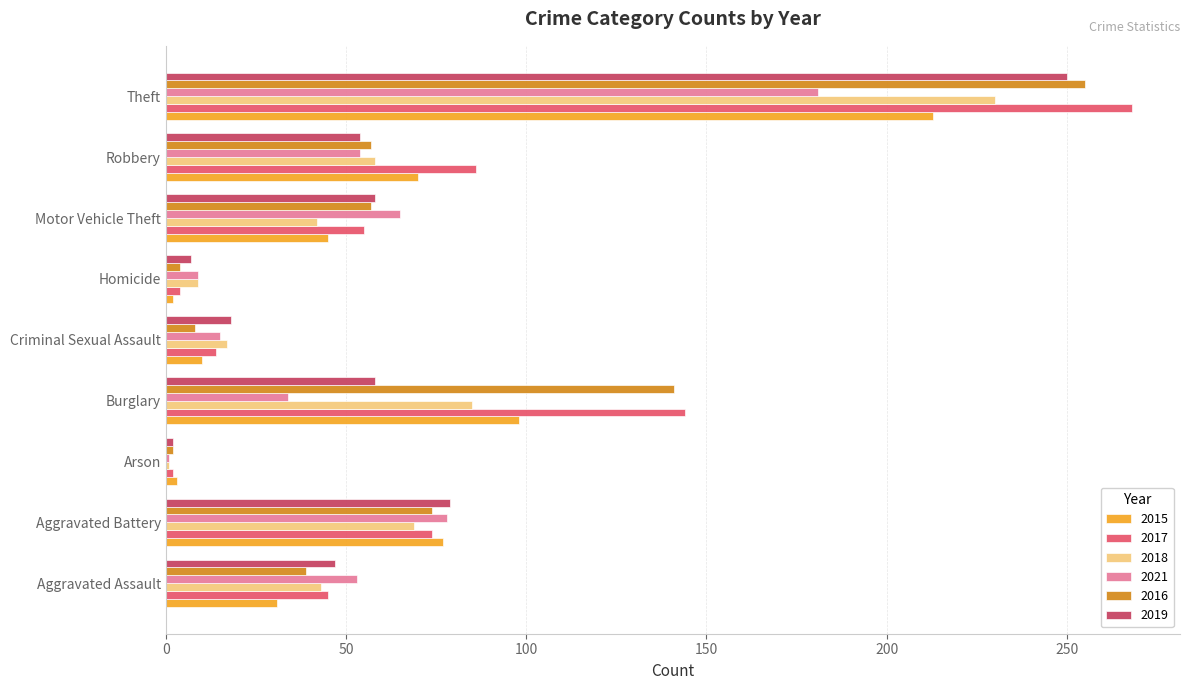

The 2018 series shows 42 at Motor Vehicle Theft. True or false?

True